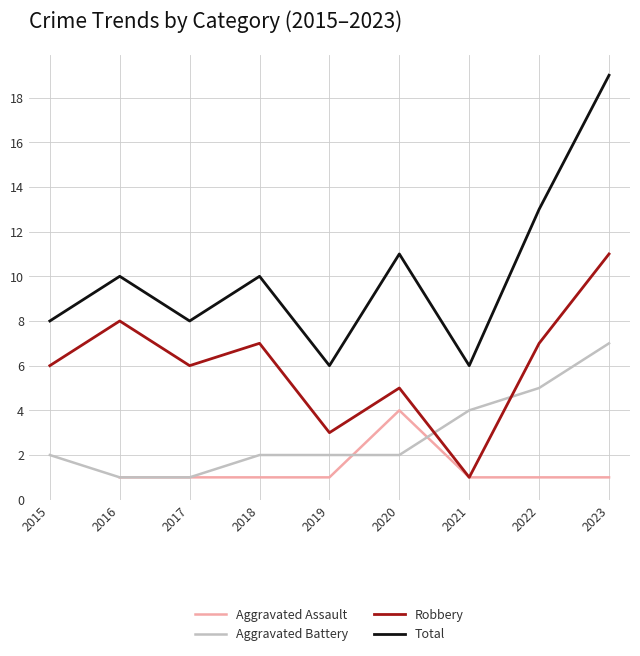

How many lines are shown in the chart?

4